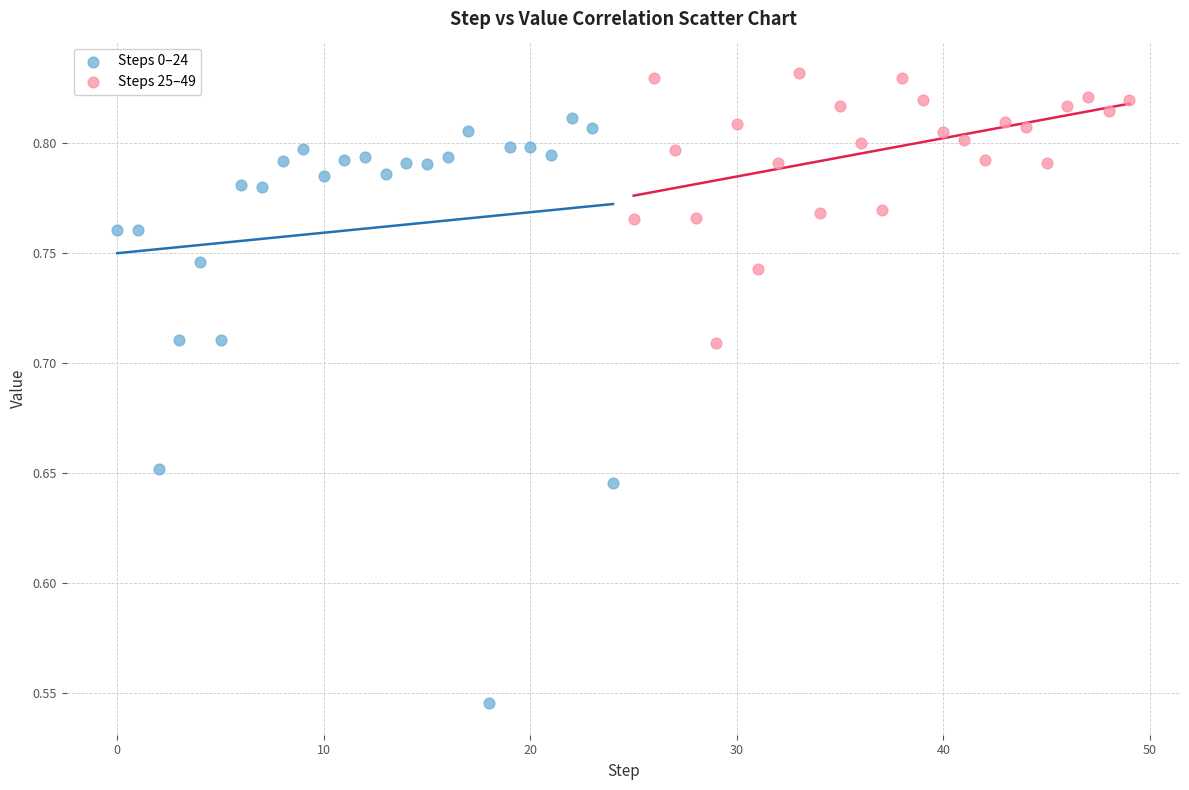

Which series has the largest Y range (max minus min)?

Steps 0–24